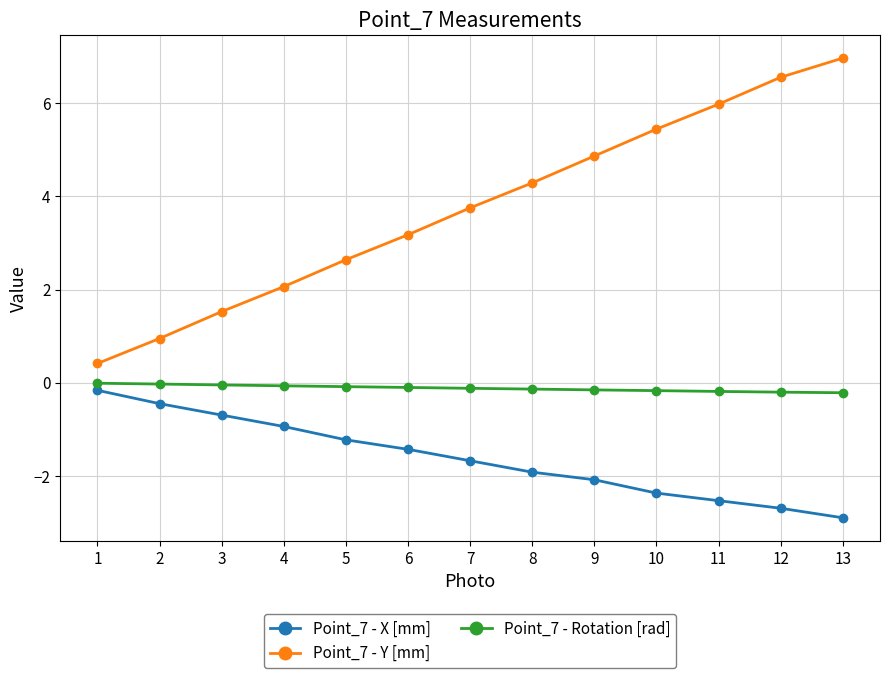

What are all the series names shown in the legend?

Point_7 - X [mm], Point_7 - Y [mm], Point_7 - Rotation [rad]